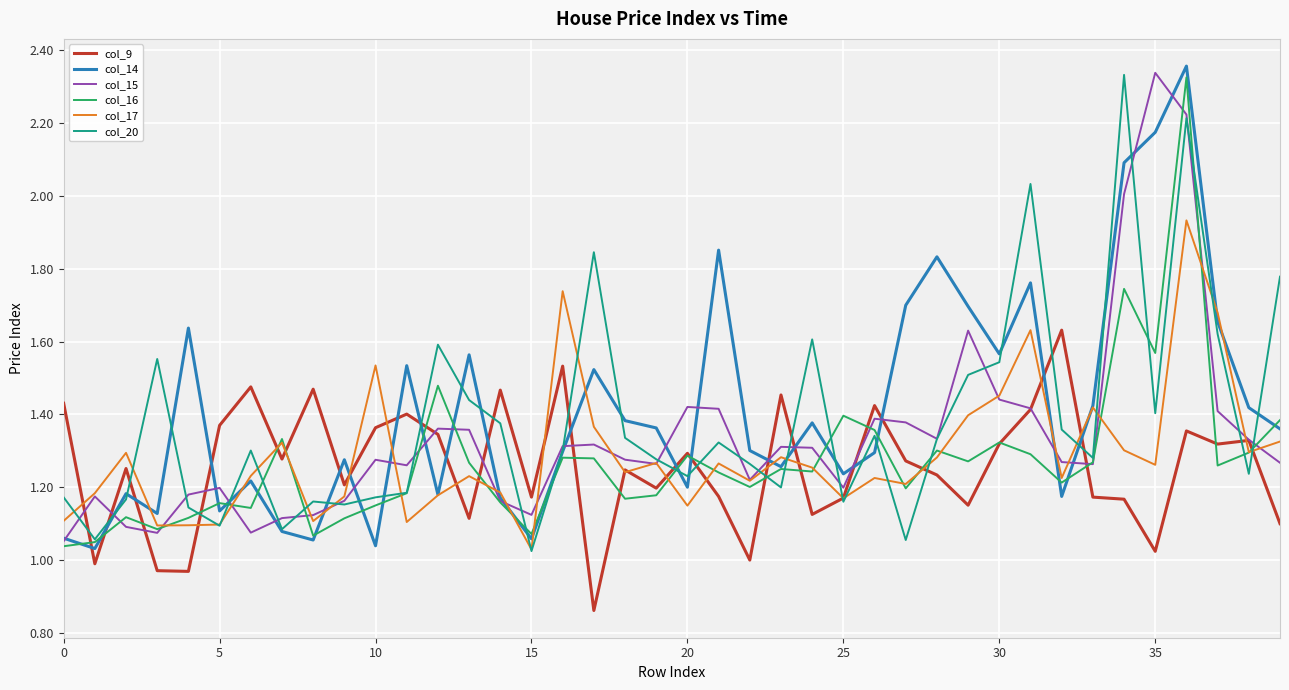

Where is col_17 nearest to the value 1?

15